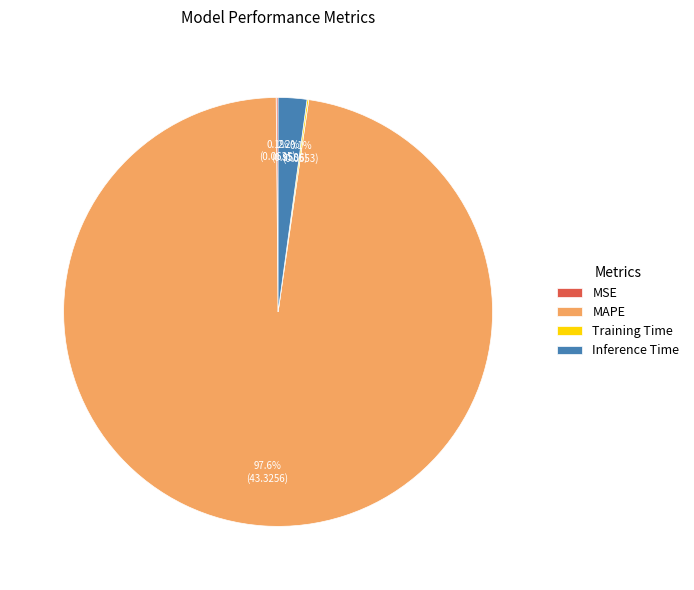

Which category accounts for the majority?

MAPE